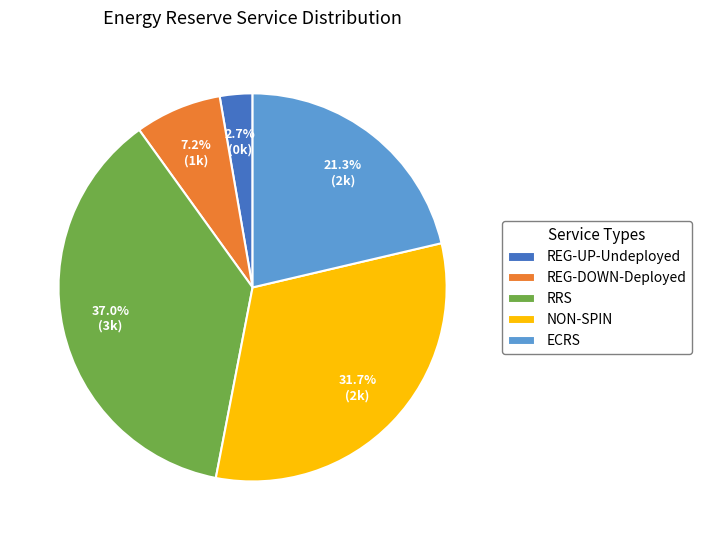

What is the largest slice in the pie chart?

RRS